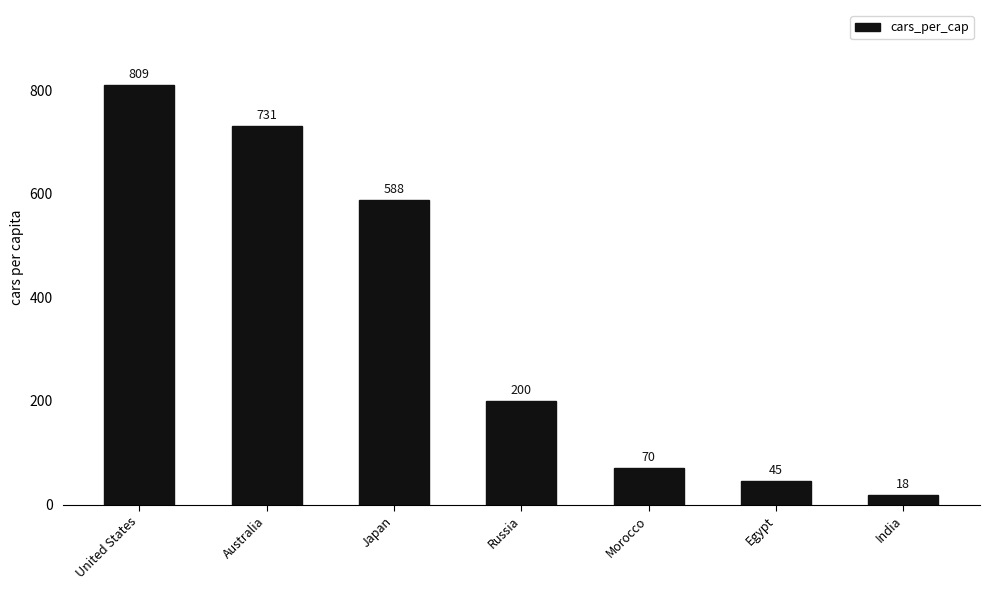

What is the smallest value displayed?

18